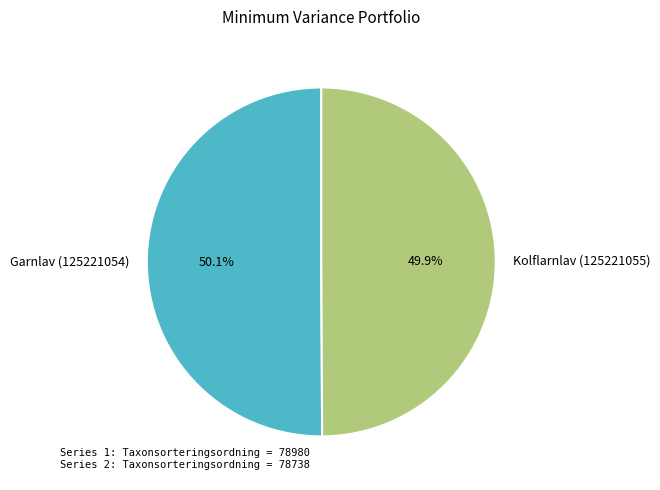

Count the number of slices in the pie.

2